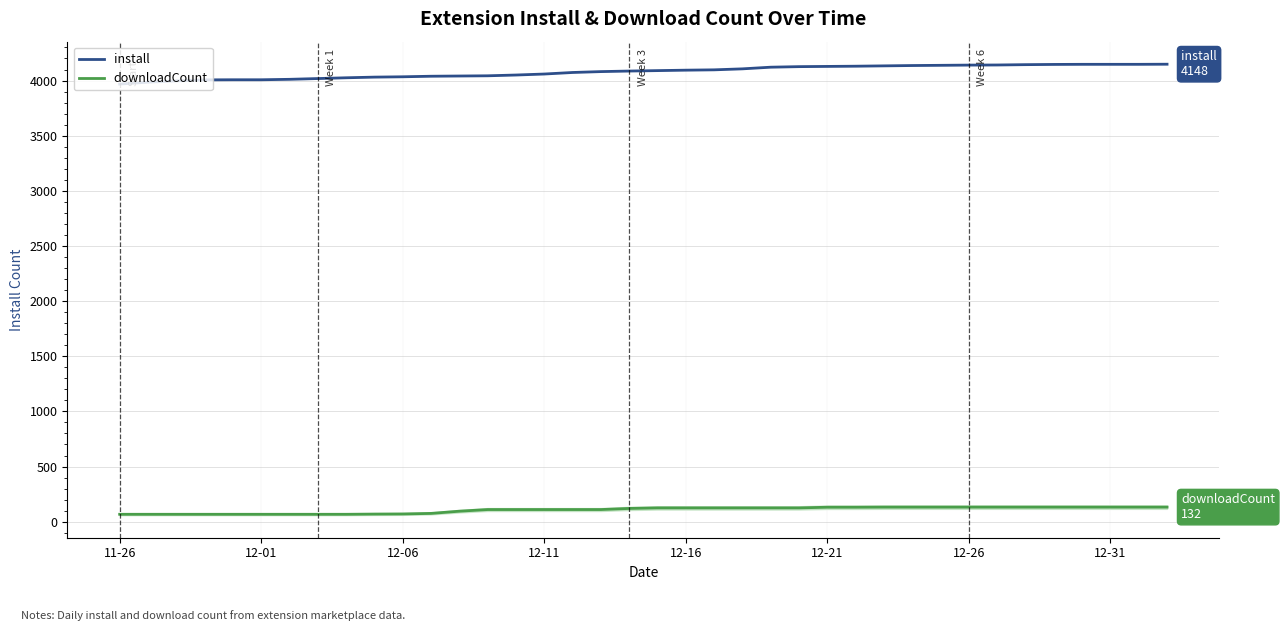

True or false: downloadCount and install cross at least once.

False